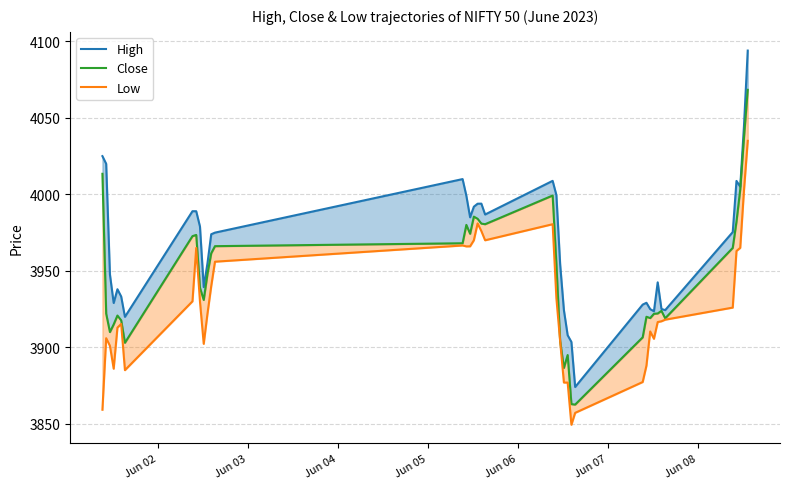

True or false: Low and Close cross at least once.

False